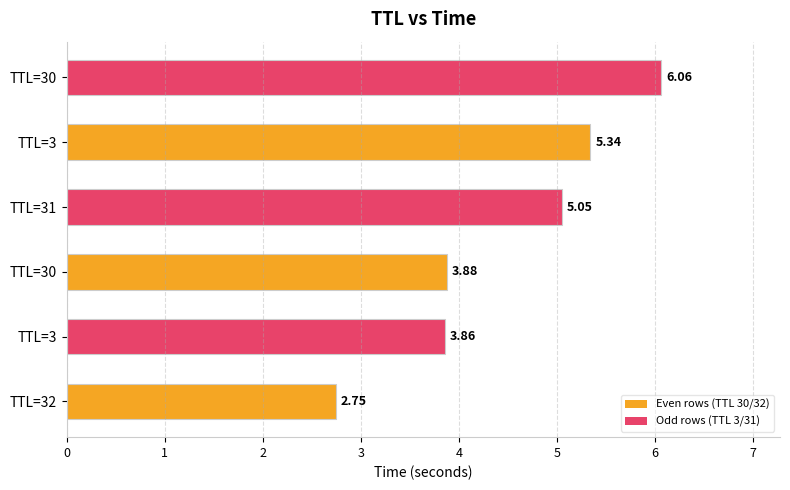

How many data points are above 5?

3